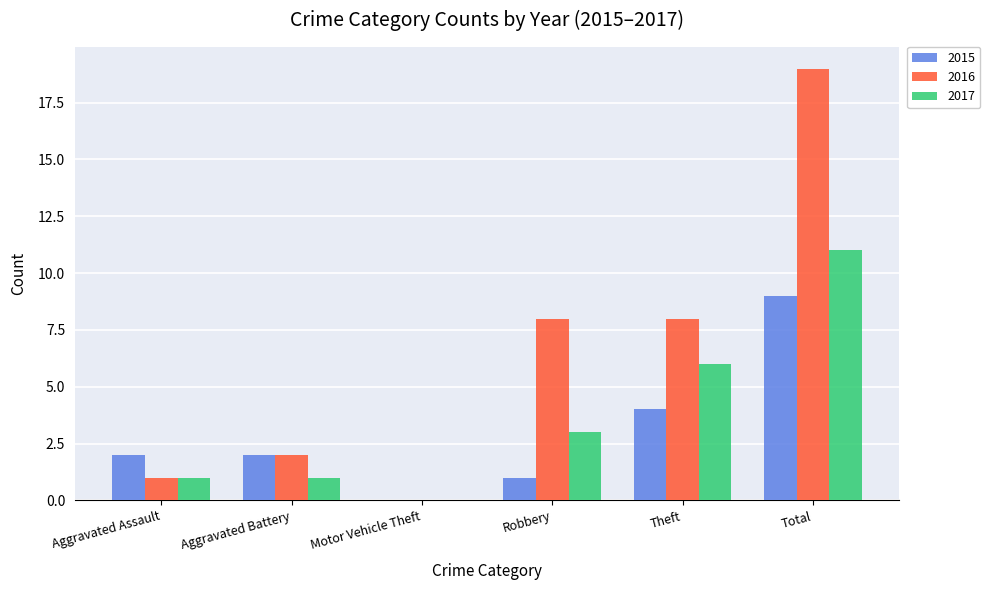

Count the 2015 values in the range 1 to 4.

4